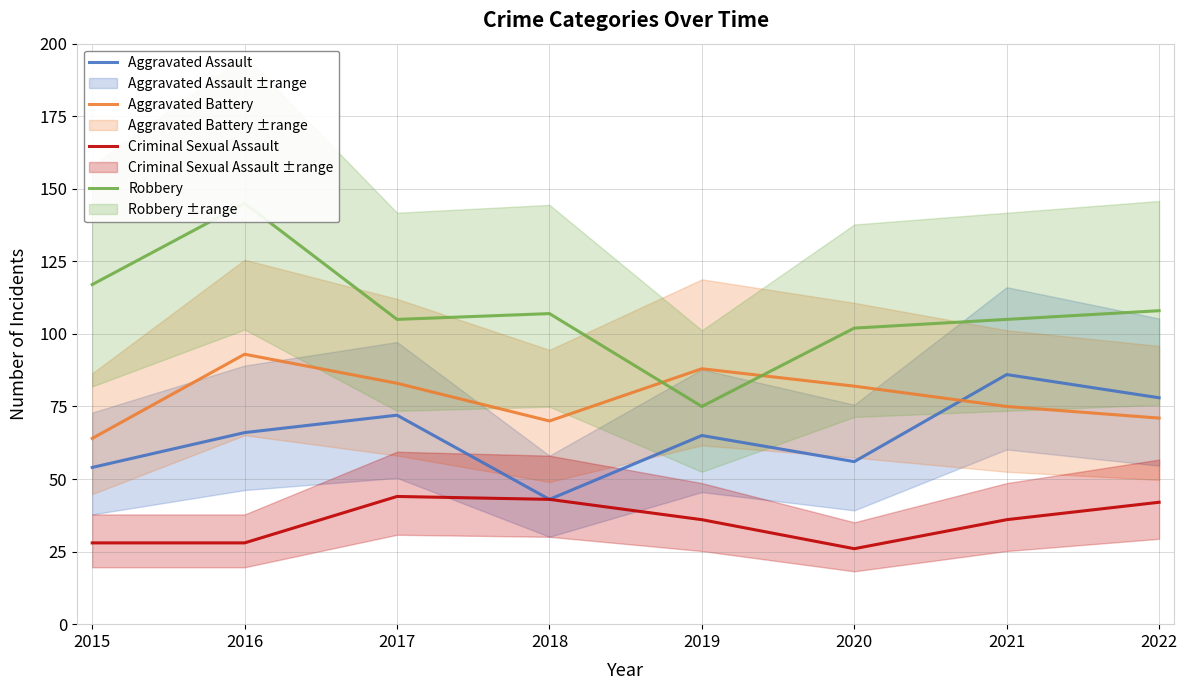

What is the sum of all Criminal Sexual Assault values?

283